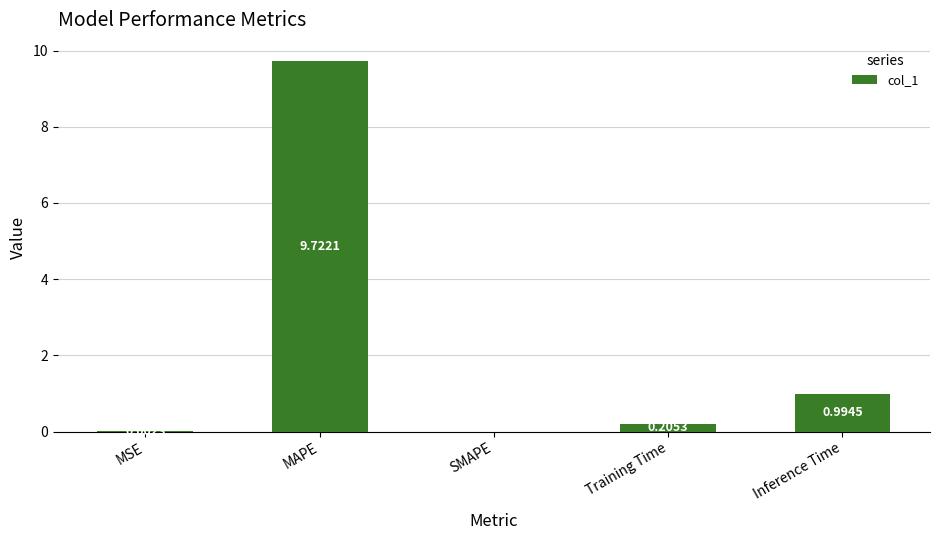

Count the number of data series in this chart.

1